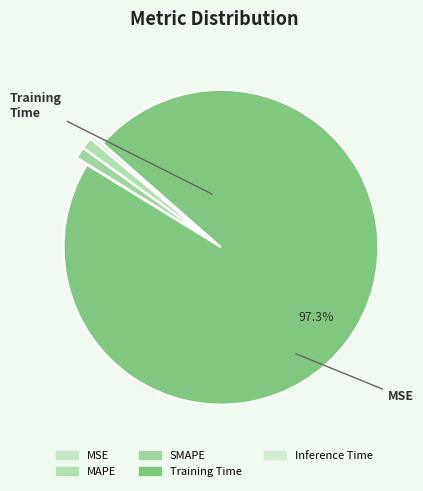

To the nearest percent, what is the combined percentage of MAPE and Training Time?

98%